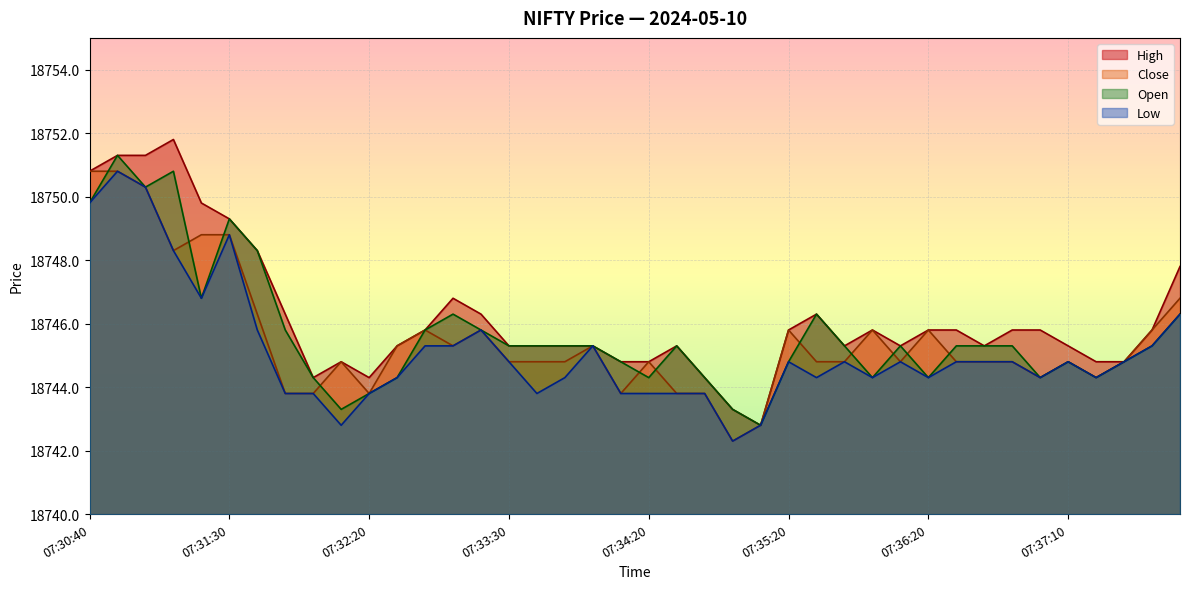

Read the Low value at 07:37:50.

18745.3